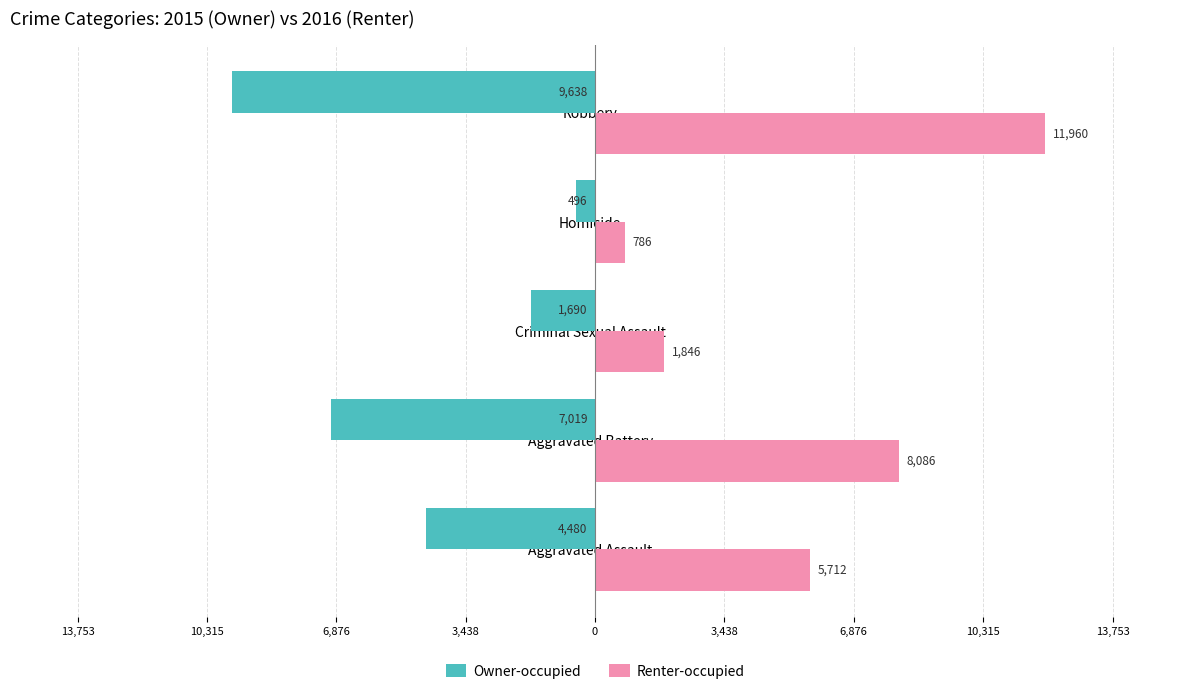

What are all the series names shown in the legend?

Owner-occupied, Renter-occupied